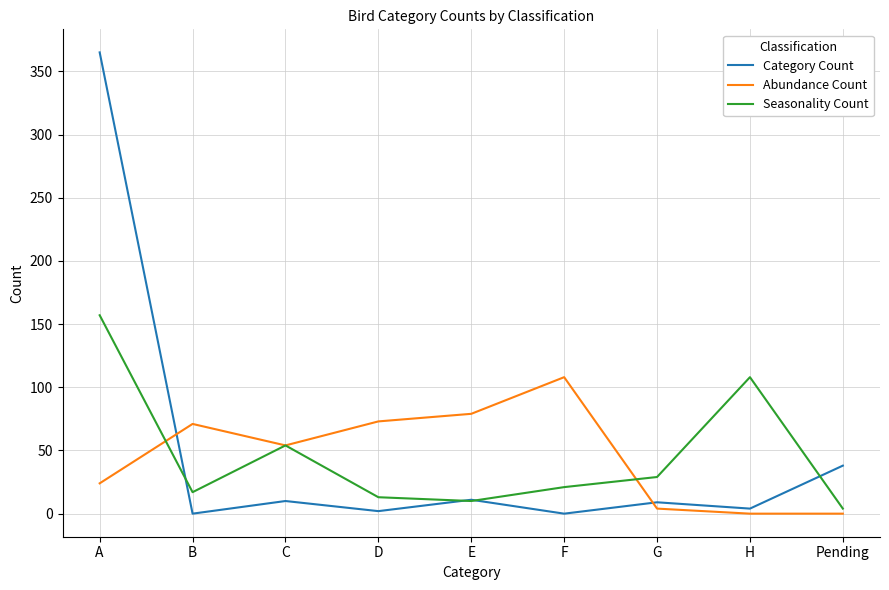

What is the total value across all series at C?

118